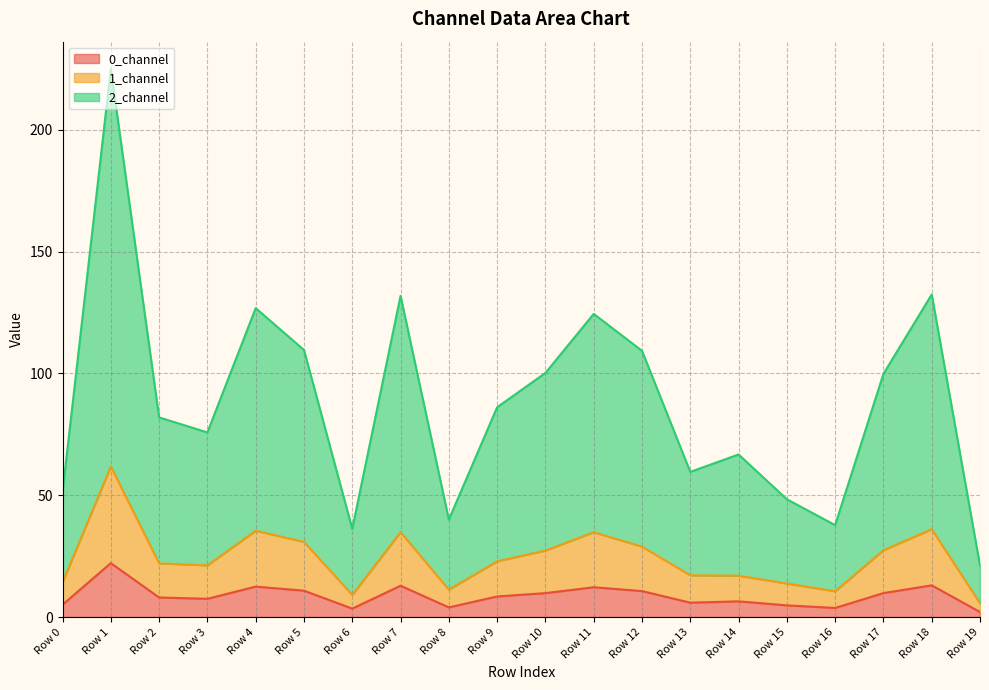

At how many categories does at least one series exceed 128?

3